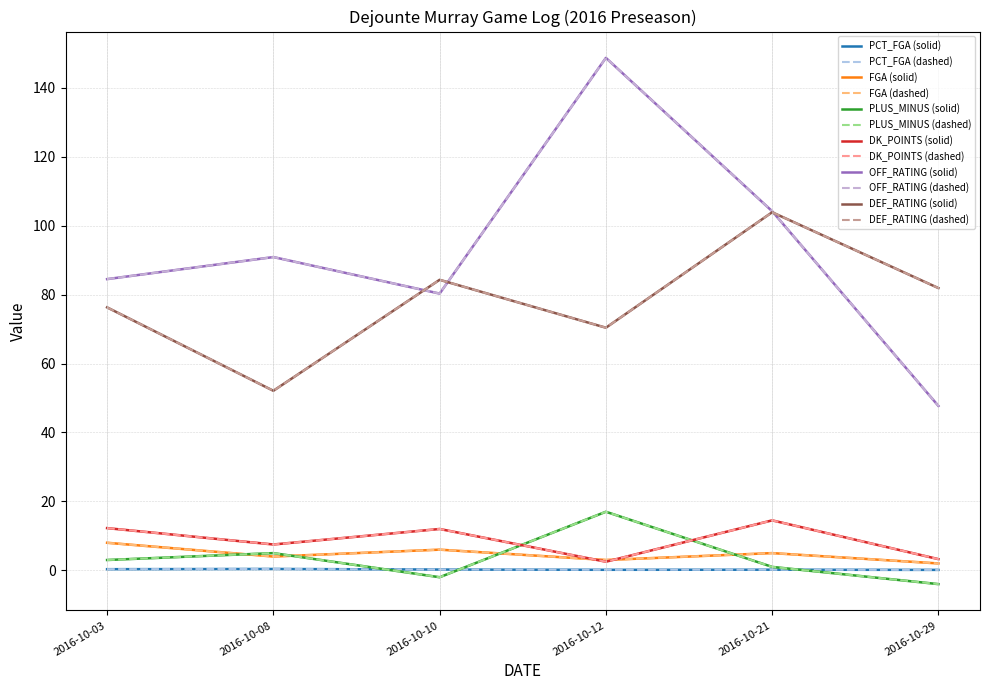

Is this an area chart (filled region under the line)?

No